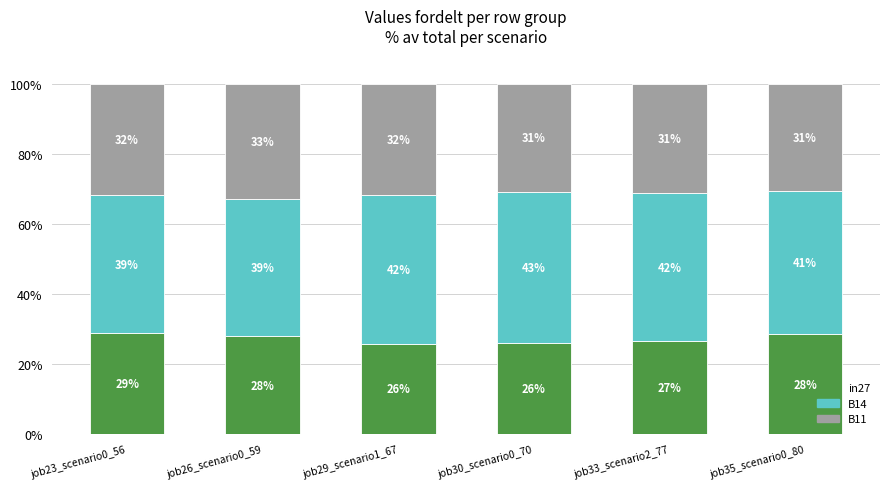

What is the approximate value of B14 at job26_scenario0_59?

0.4